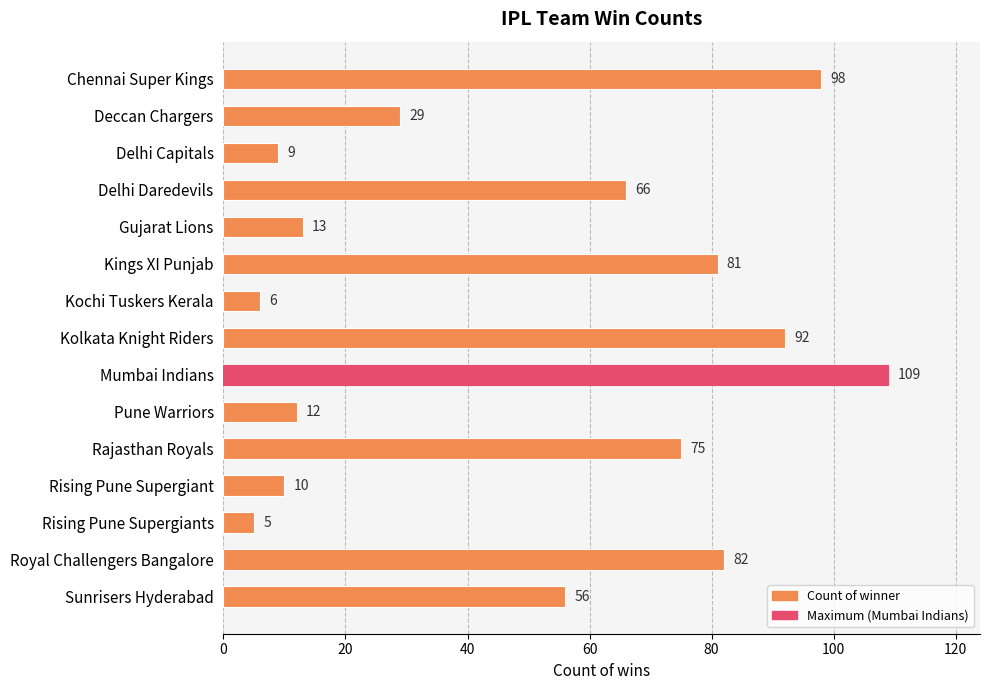

Reading top to bottom, list all the values displayed in this chart.

Chennai Super Kings=98	Deccan Chargers=29	Delhi Capitals=9	Delhi Daredevils=66	Gujarat Lions=13	Kings XI Punjab=81	Kochi Tuskers Kerala=6	Kolkata Knight Riders=92	Mumbai Indians=109	Pune Warriors=12	Rajasthan Royals=75	Rising Pune Supergiant=10	Rising Pune Supergiants=5	Royal Challengers Bangalore=82	Sunrisers Hyderabad=56